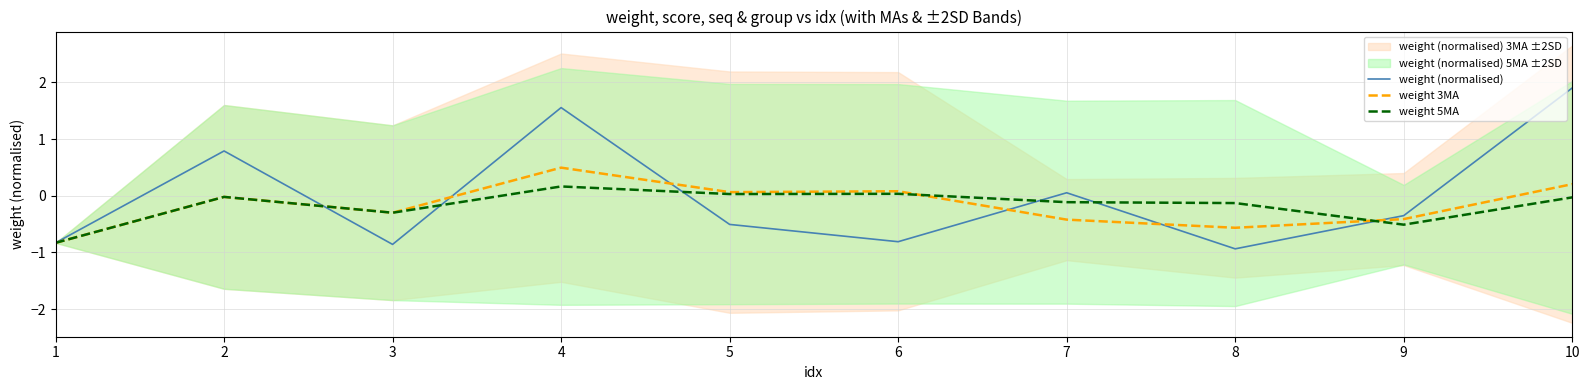

Where is weight 5MA nearest to the value 0?

2